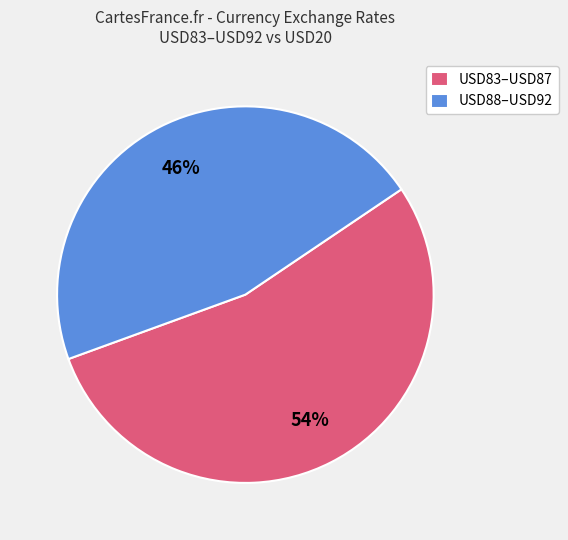

Rank the categories by value from highest to lowest.

USD83–USD87, USD88–USD92